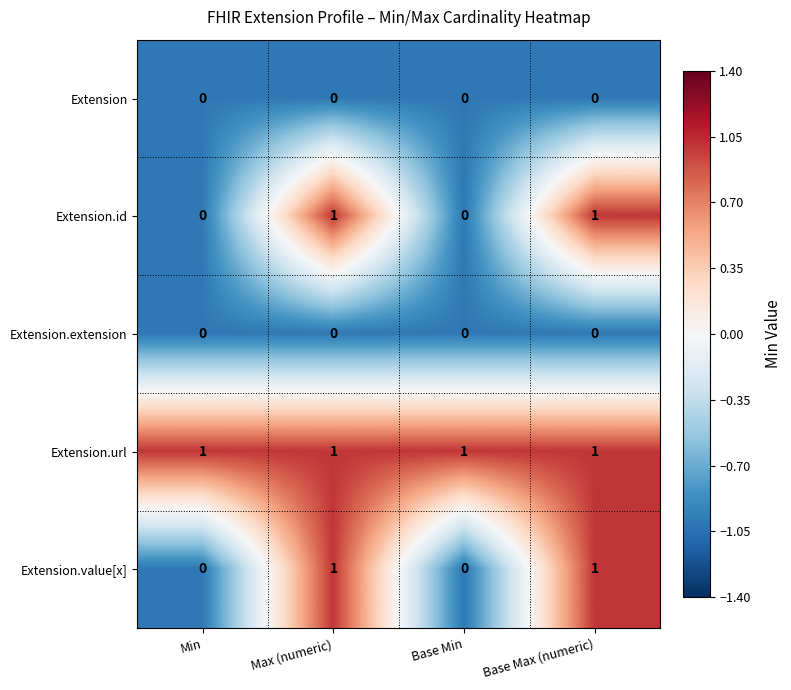

The Extension.id series shows 1 at Max (numeric). True or false?

True